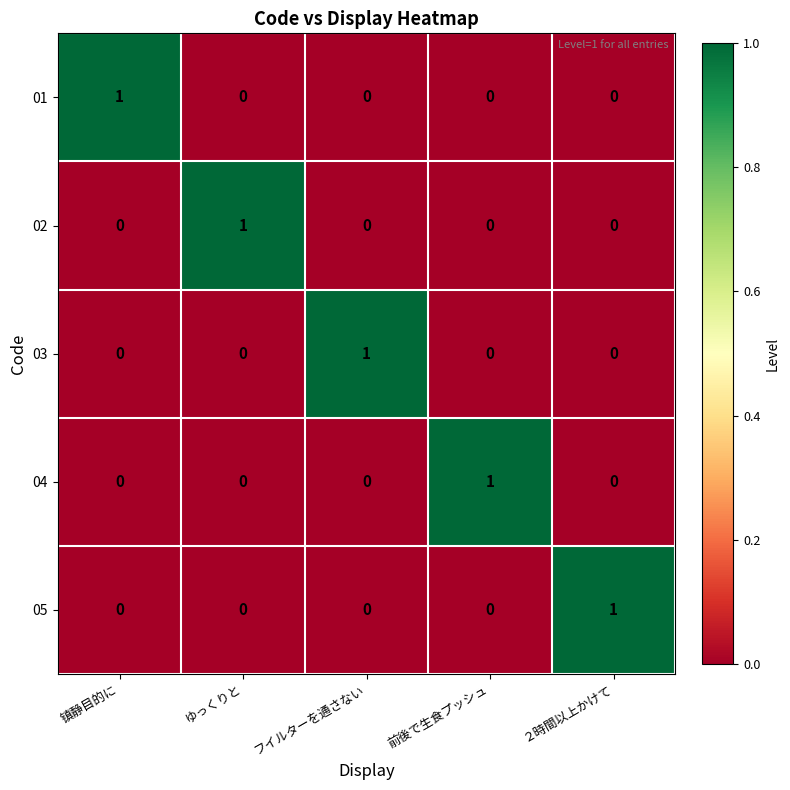

How many 04 values are between 0 and 1?

5